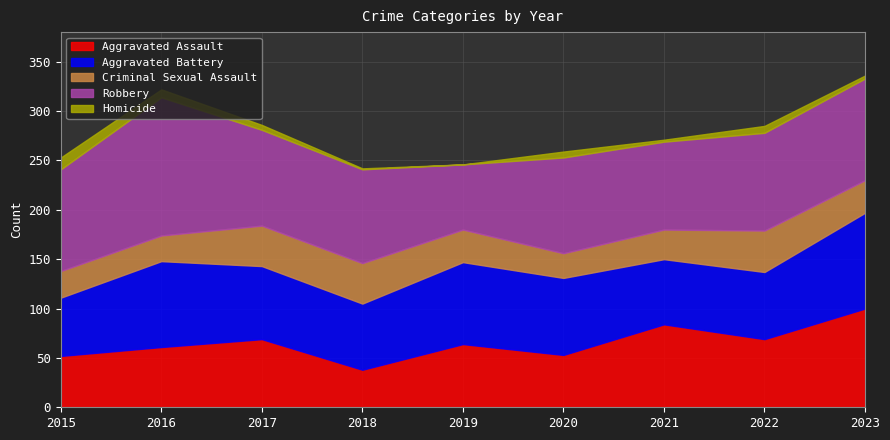

Which series has the largest total across all categories?

Robbery